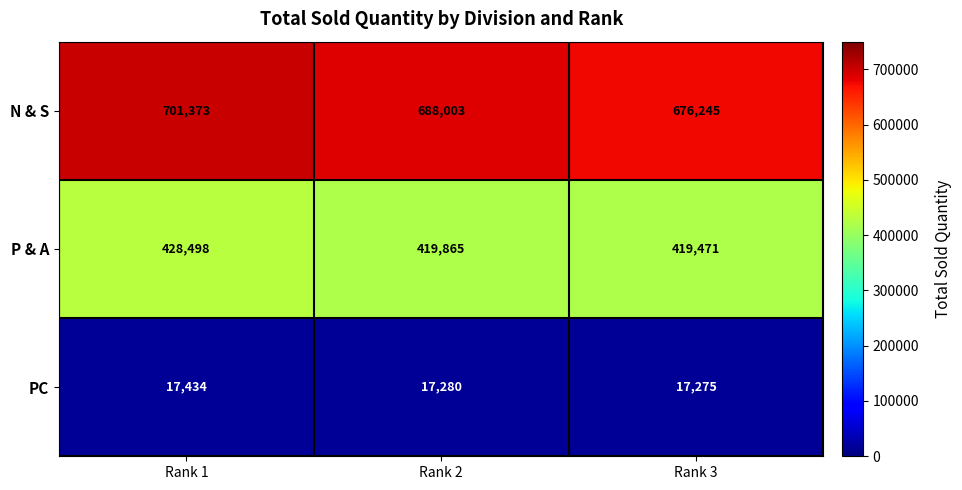

Which series has the largest total across all categories?

N & S